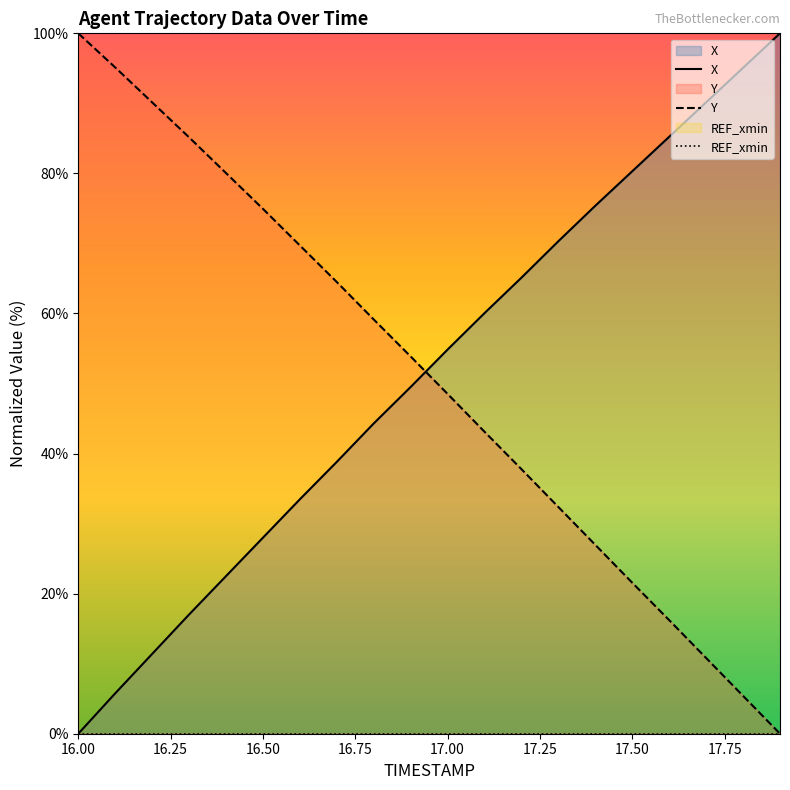

What is the greatest value displayed?

100.0